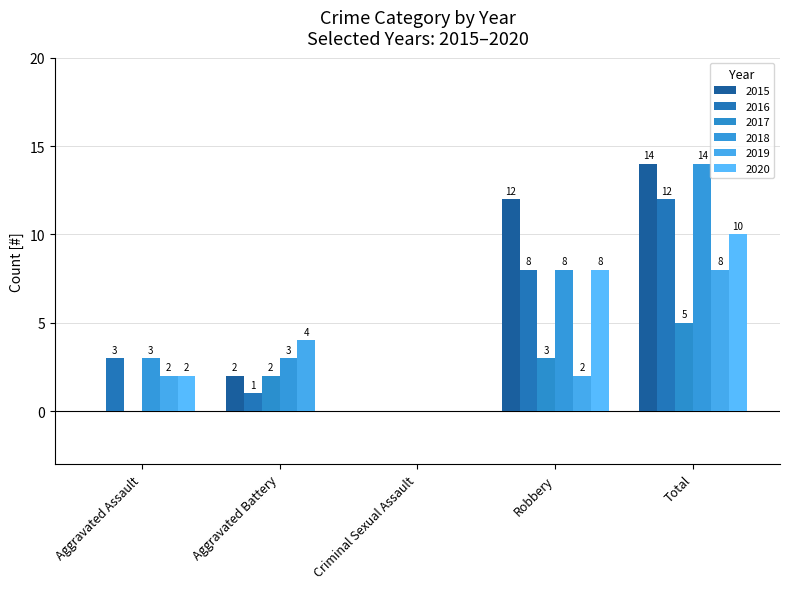

What is the sum of all 2020 values?

20